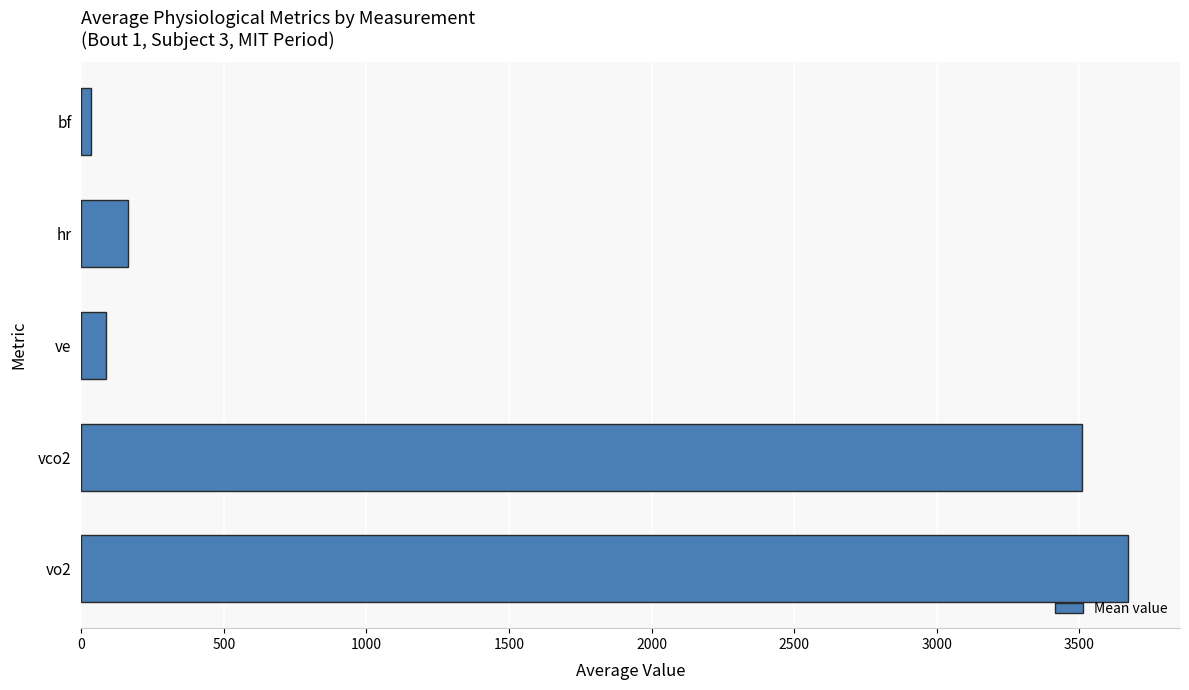

What is the smallest value displayed?

32.9